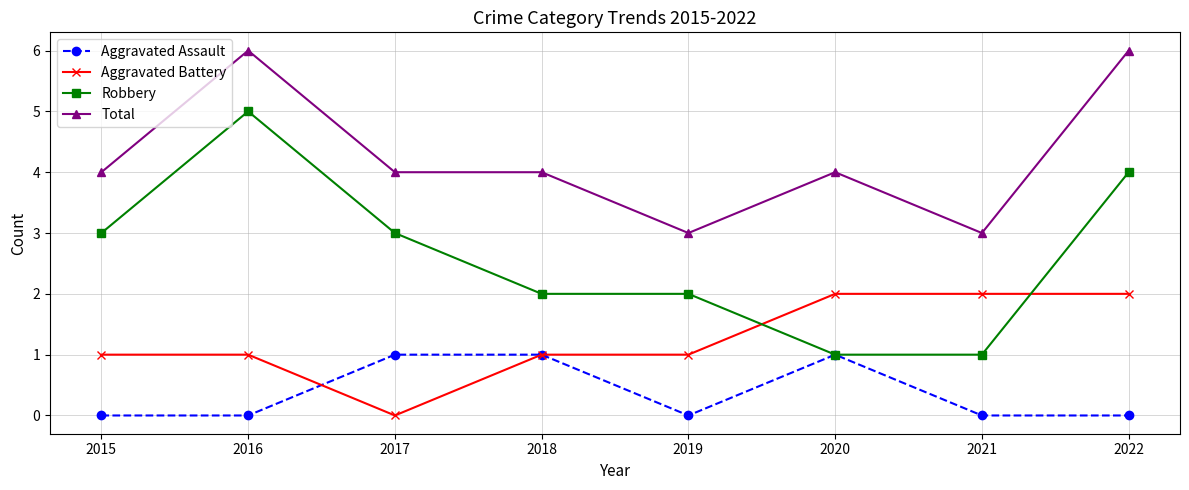

What are all the series names shown in the legend?

Aggravated Assault, Aggravated Battery, Robbery, Total